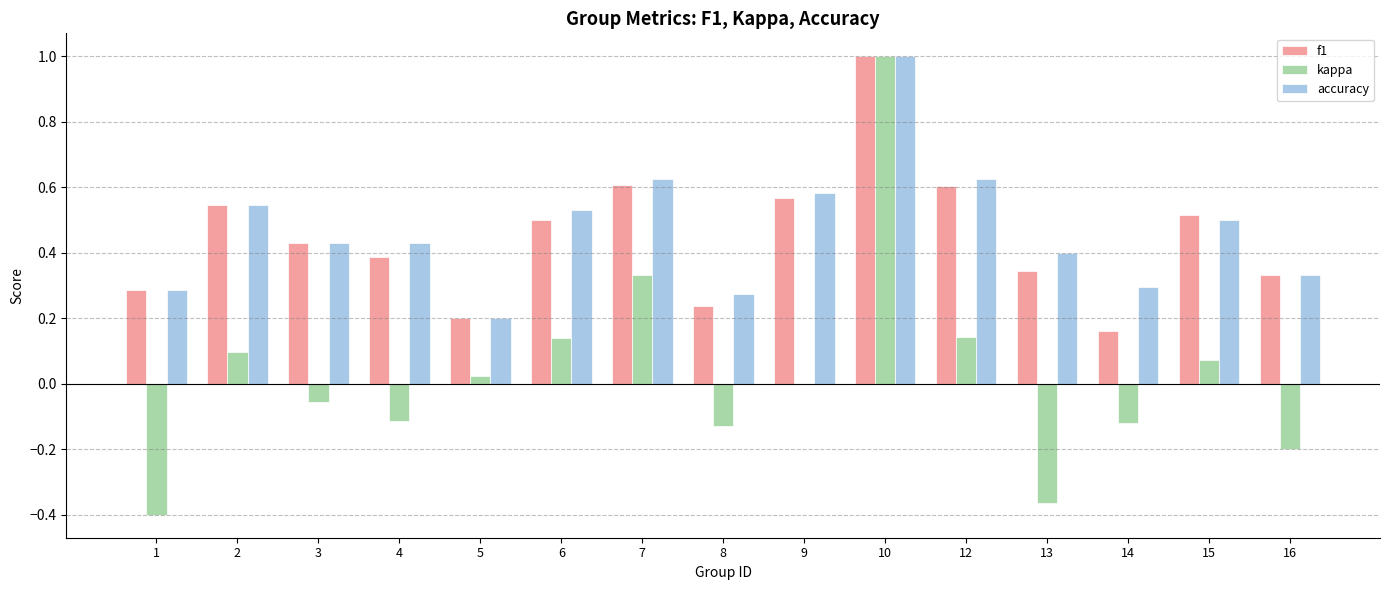

Which category has the highest value in the f1 series?

10